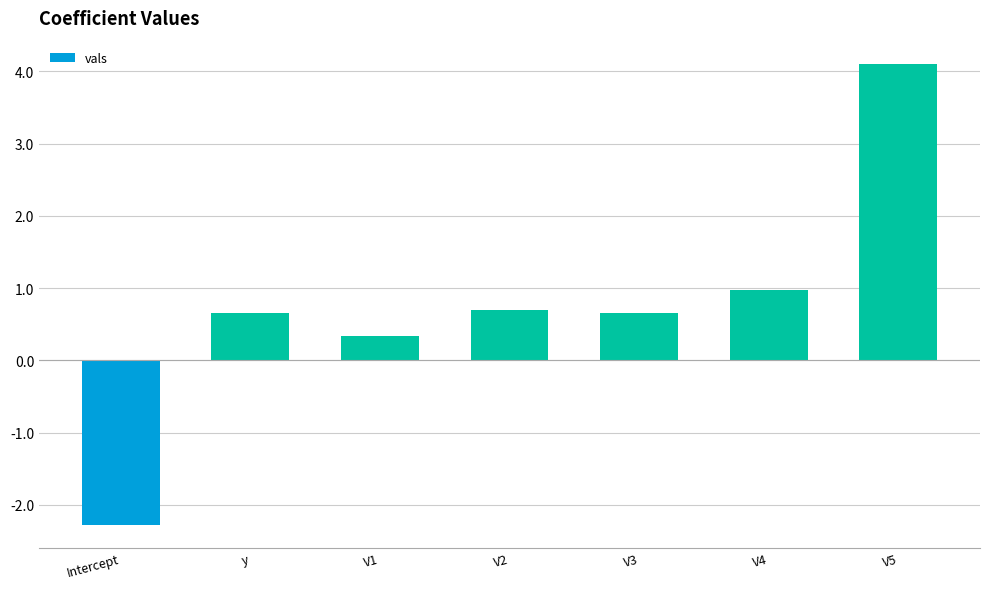

Where does the data first go above 0?

y